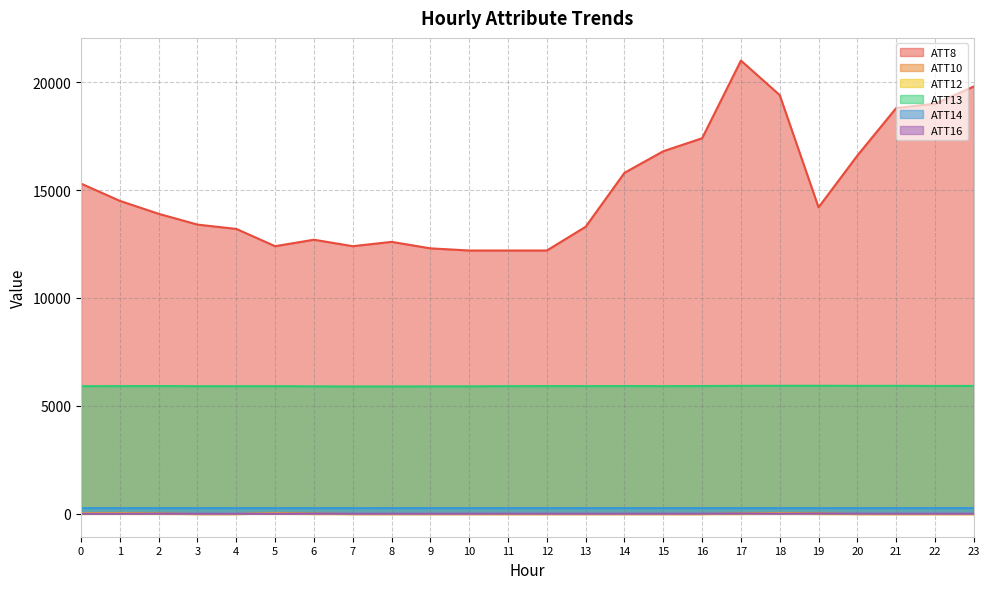

How many lines are shown in the chart?

6